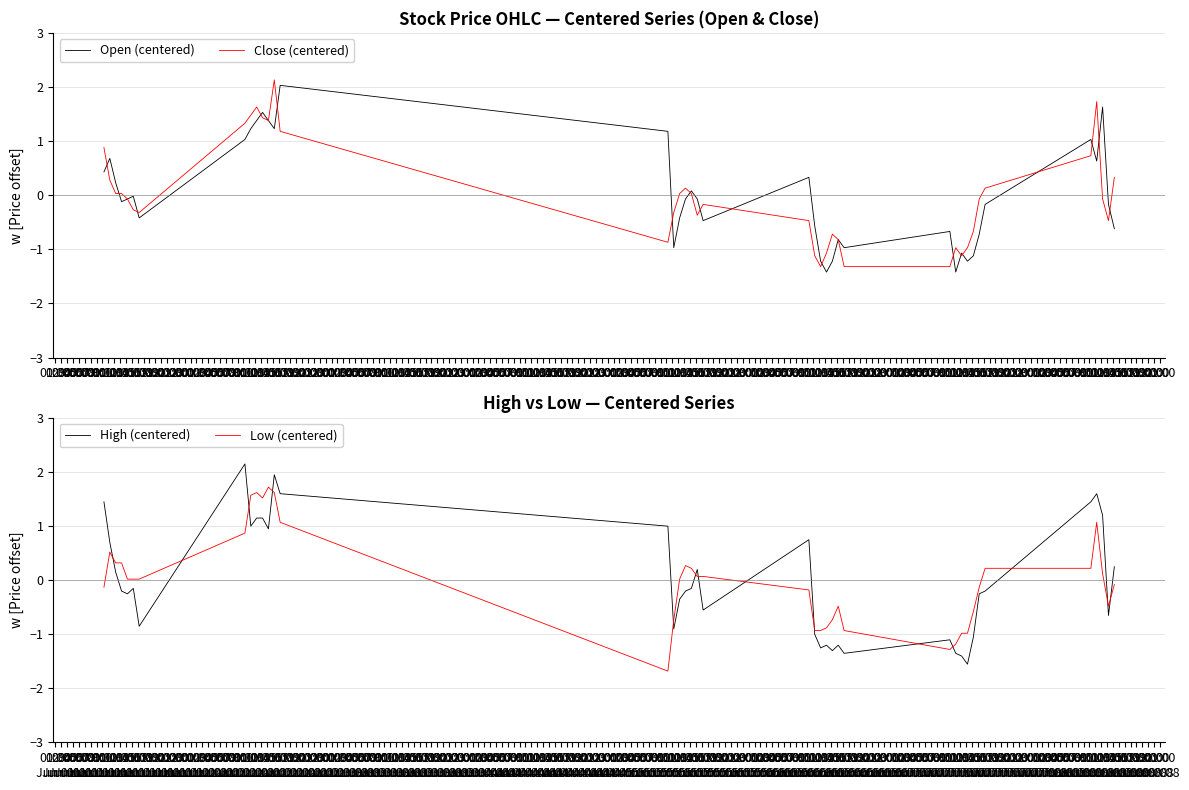

How many series are shown in this chart?

4